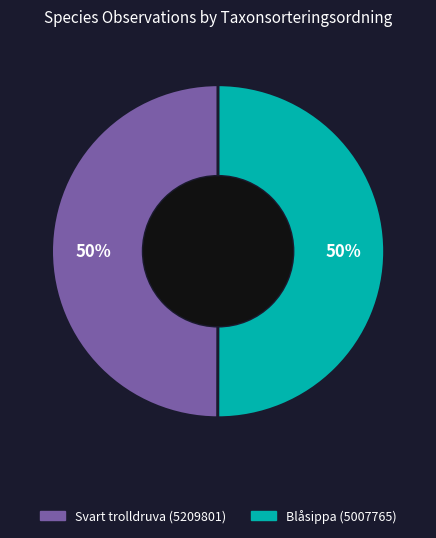

To the nearest percent, what is the average slice percentage?

50%